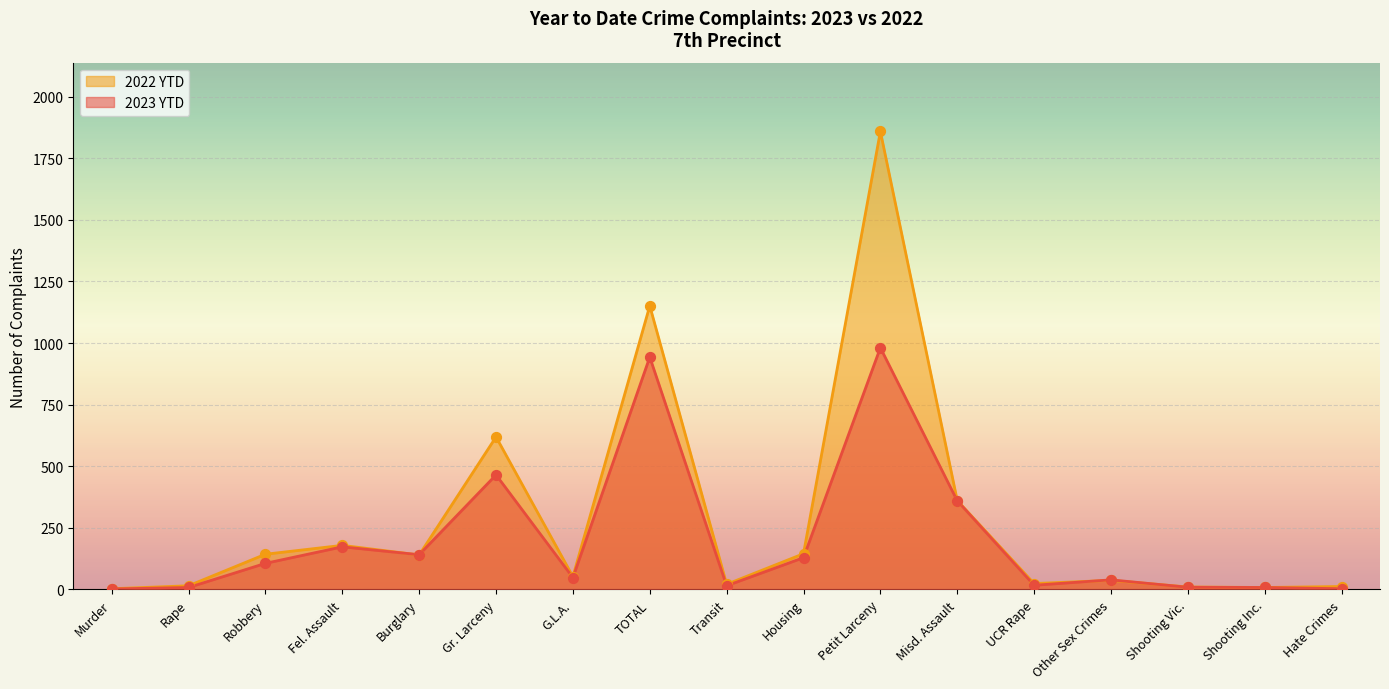

Which series contains the lowest Y value?

2023 YTD